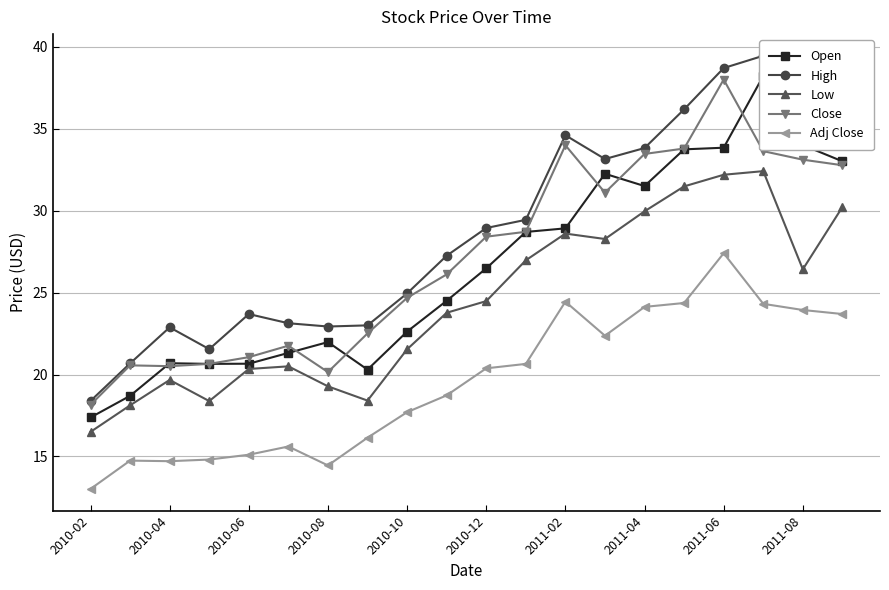

What is the average value of the Low series?

24.4